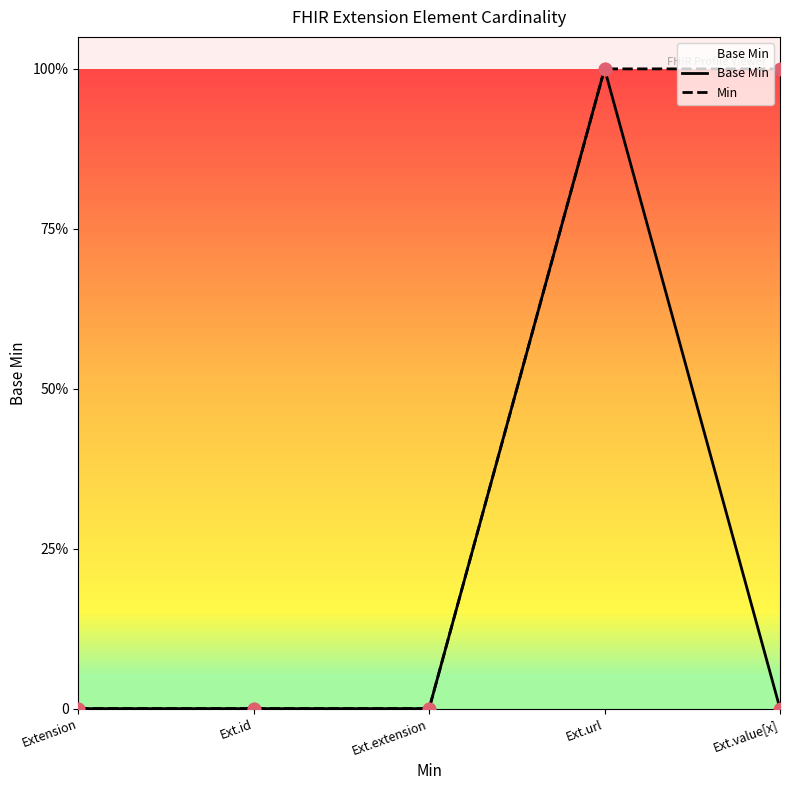

Which has a higher value, Ext.url or Ext.value[x]?

Ext.url